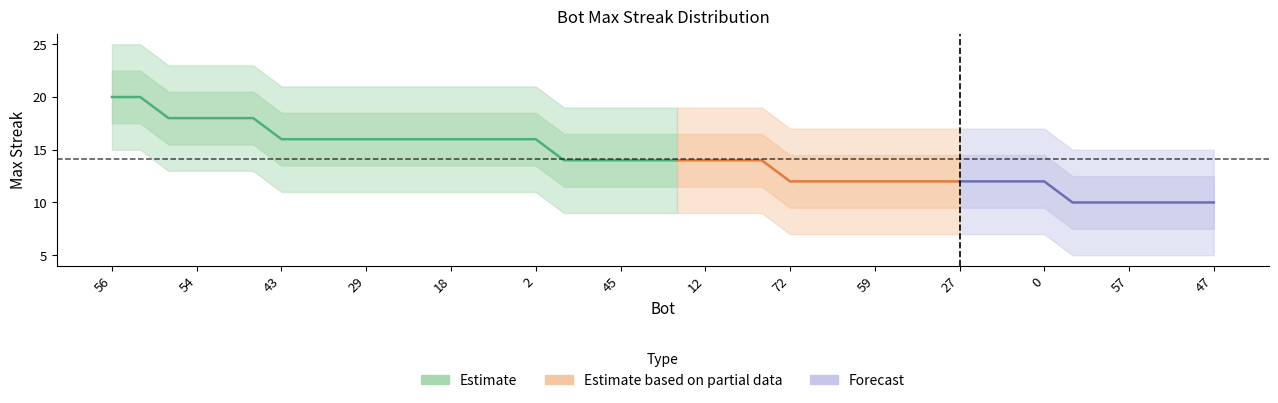

What is the average value?

14